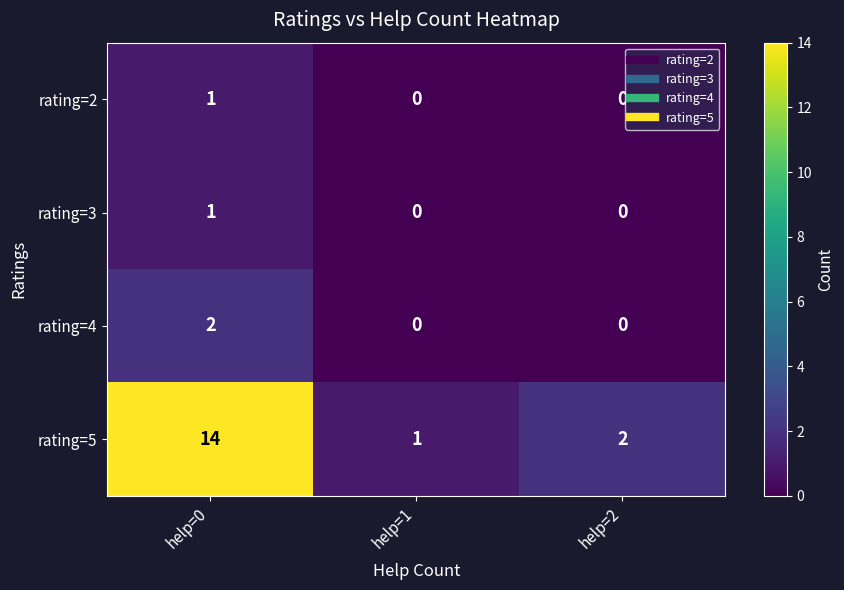

Reading left to right, transcribe all the data shown in this chart.

rating=2: 1	0	0
rating=3: 1	0	0
rating=4: 2	0	0
rating=5: 14	1	2